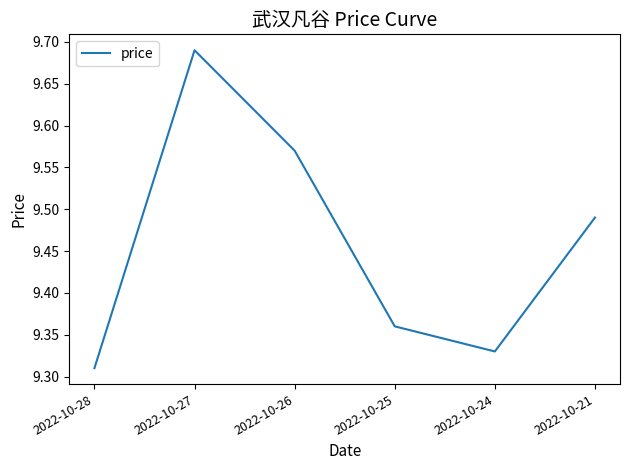

List the labels in order of value, largest first.

2022-10-27, 2022-10-26, 2022-10-21, 2022-10-25, 2022-10-24, 2022-10-28